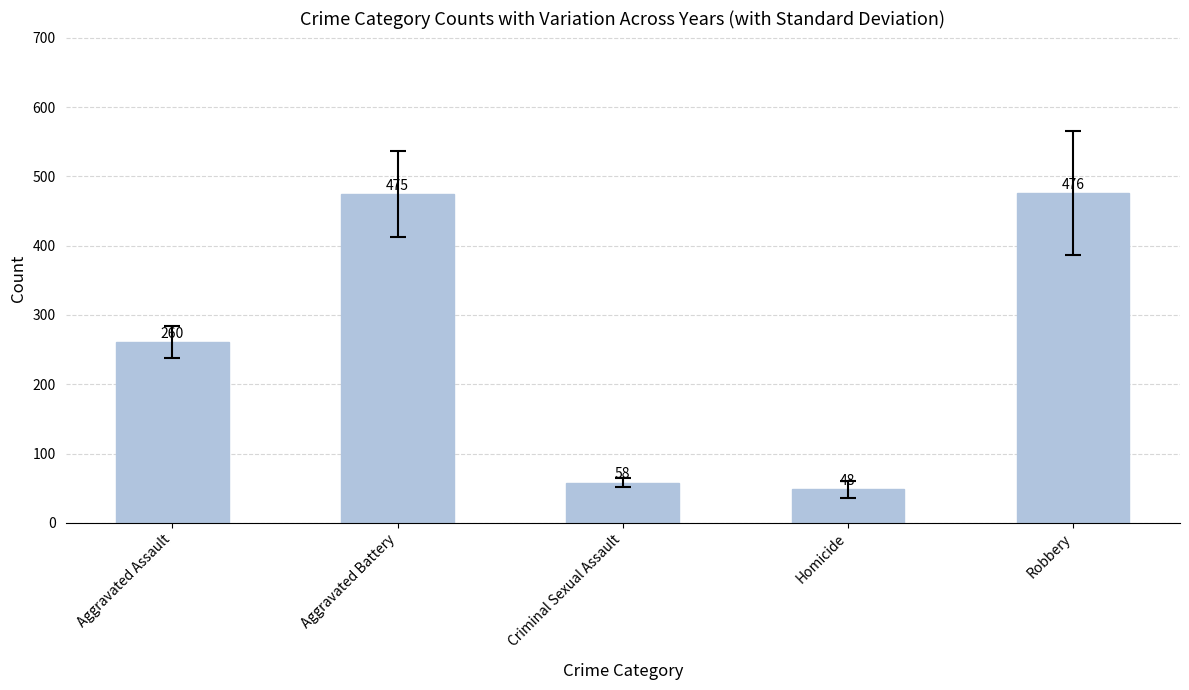

What is the minimum value shown in the chart?

48.1